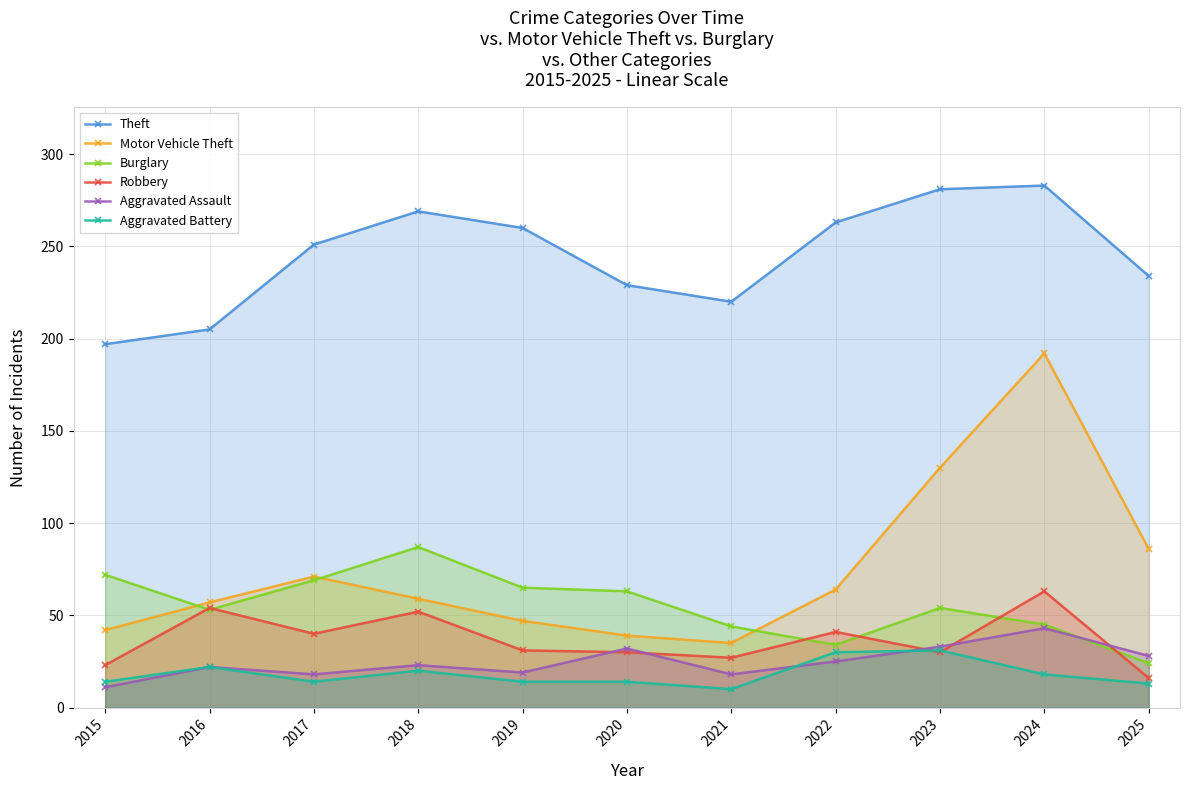

At how many categories does at least one series exceed 170?

11